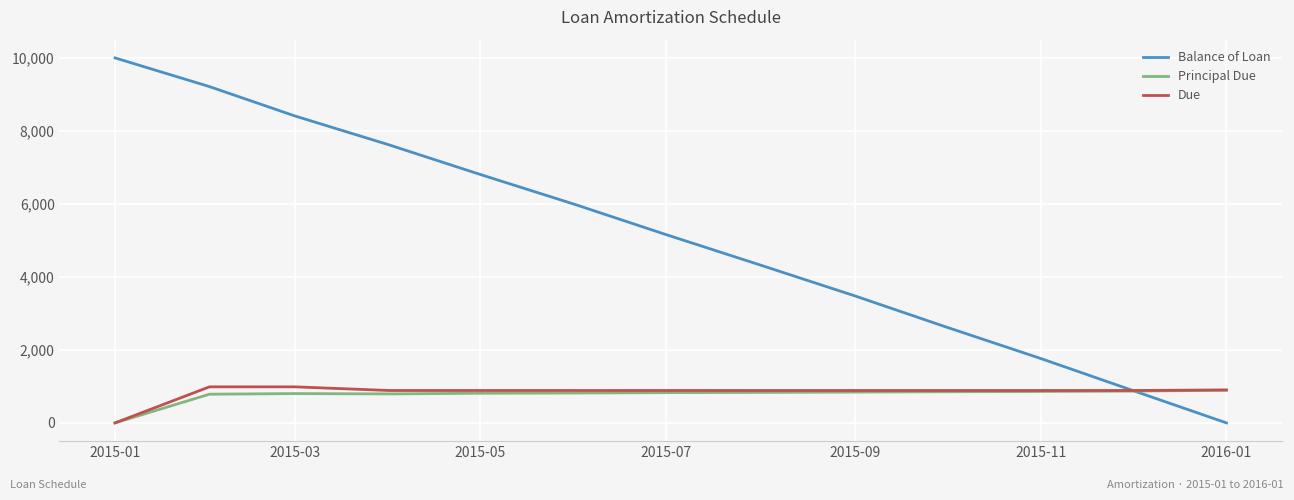

Which series has the largest range (max minus min)?

Balance of Loan